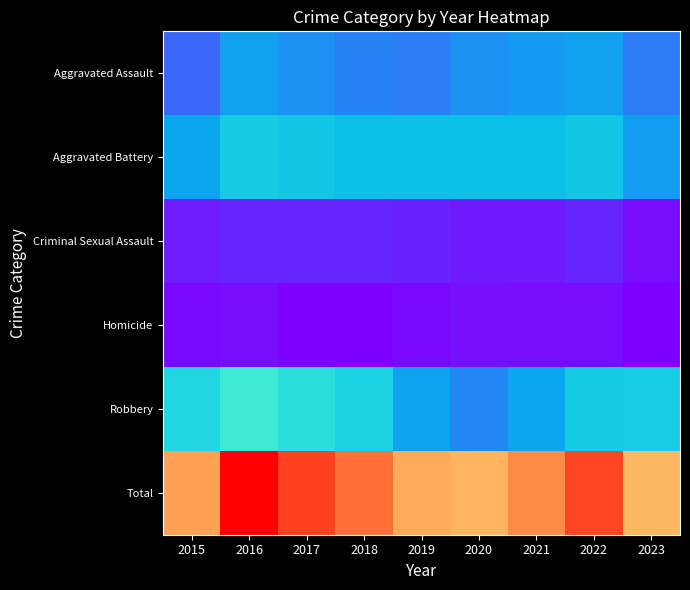

Which label corresponds to the smallest value in the chart?

2017